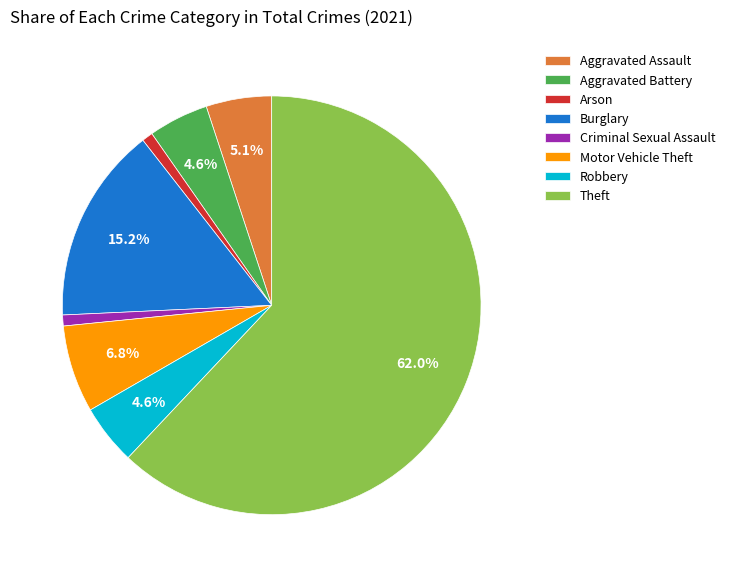

Does any single category account for the majority?

Yes